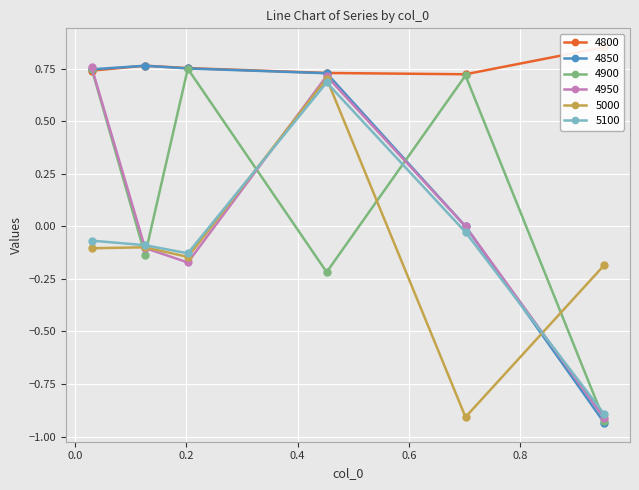

What is the average value of the 4900 series?

0.2